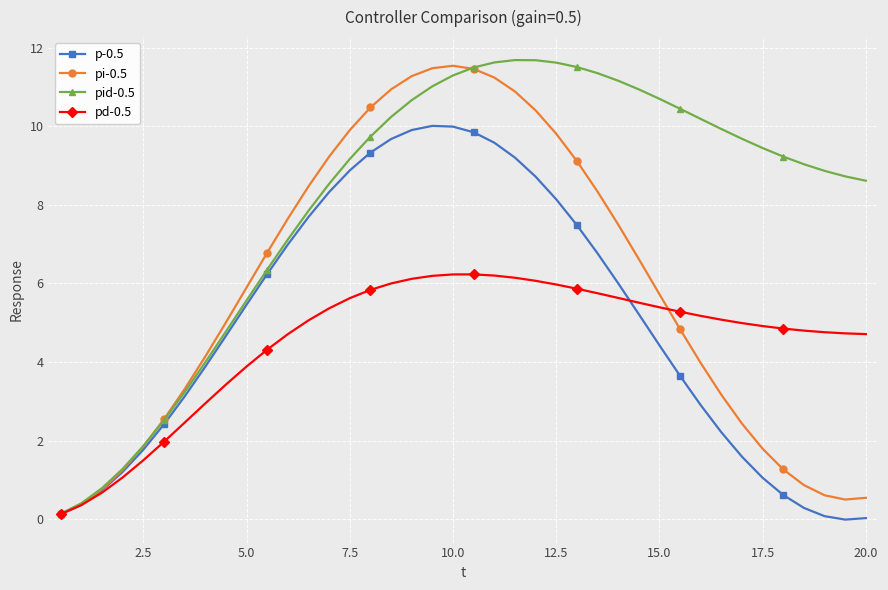

What is the maximum value shown in the chart?

11.7